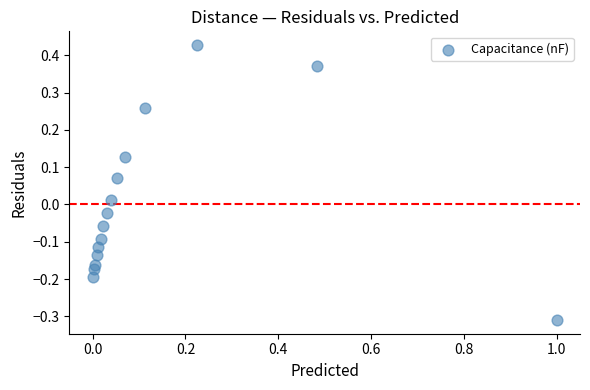

What is the range of X values (max minus min)?

1.0